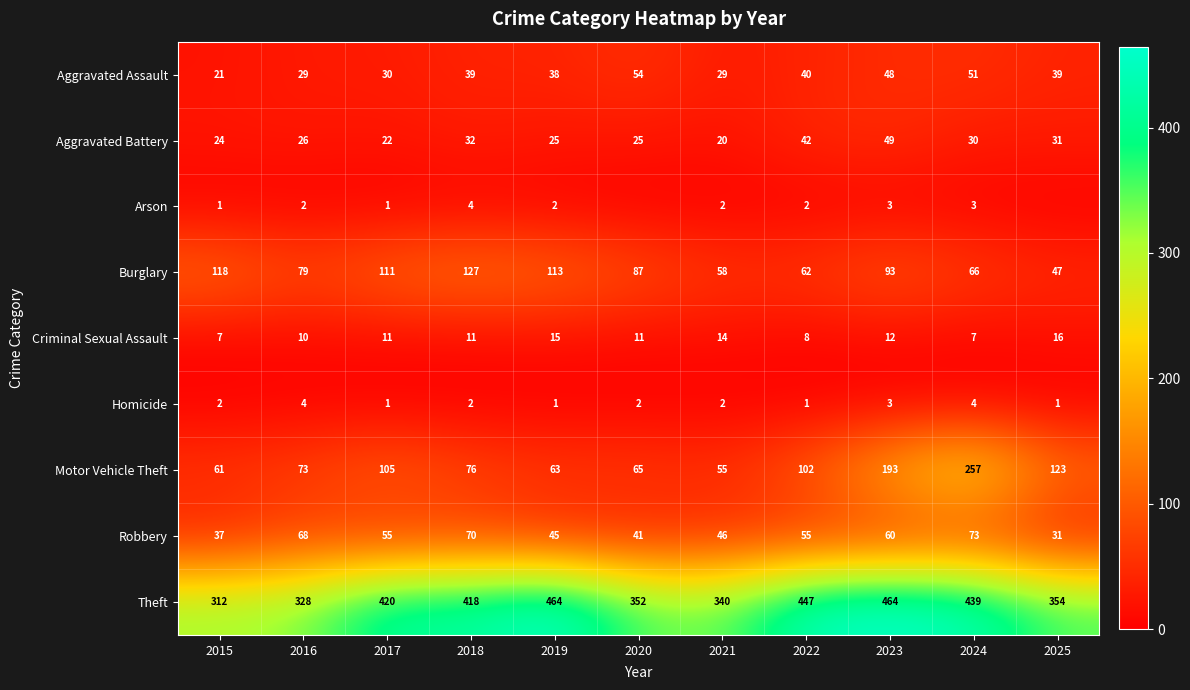

What is the difference between the highest and lowest values at 2024?

436